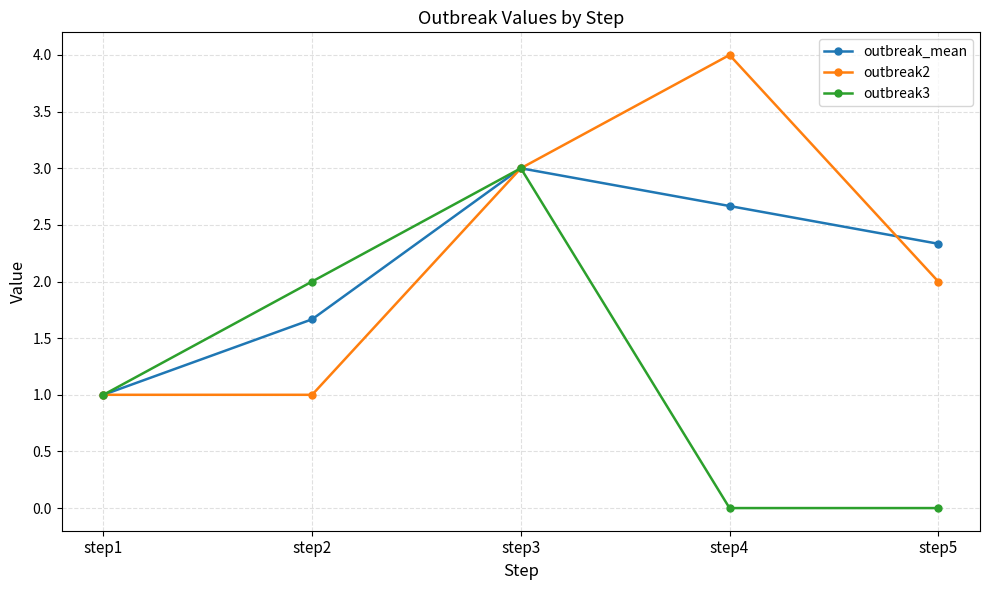

How many outbreak_mean values are between 1 and 2?

2